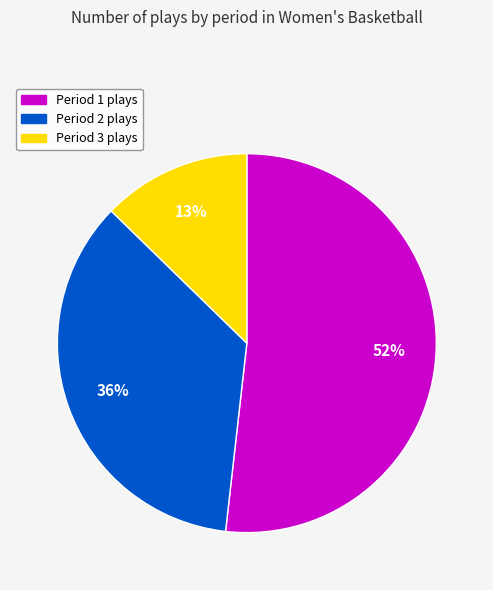

Which category has the biggest portion of the pie?

Period 1